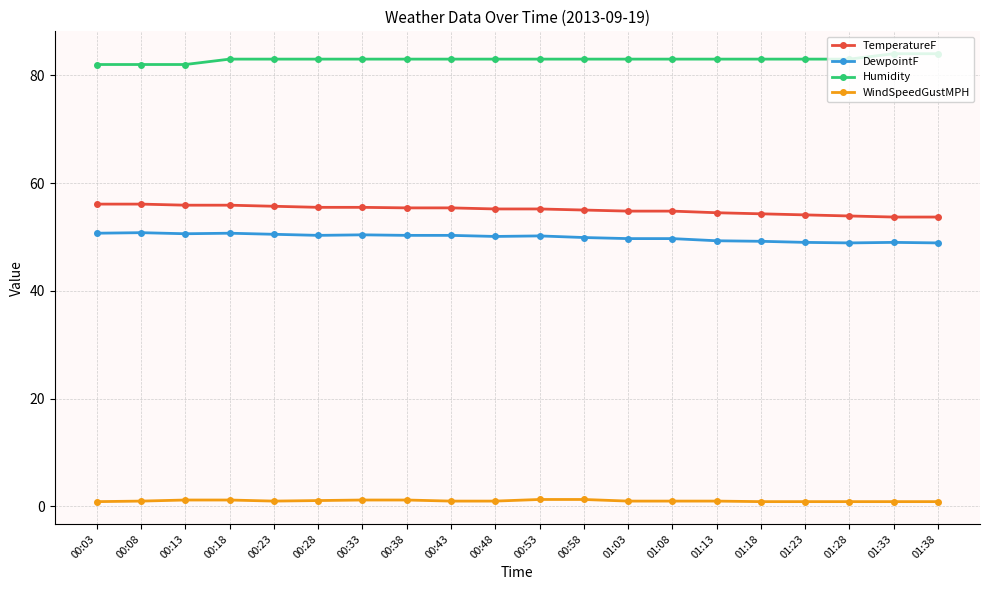

List the series in order of their peak value, highest first.

Humidity, TemperatureF, DewpointF, WindSpeedGustMPH